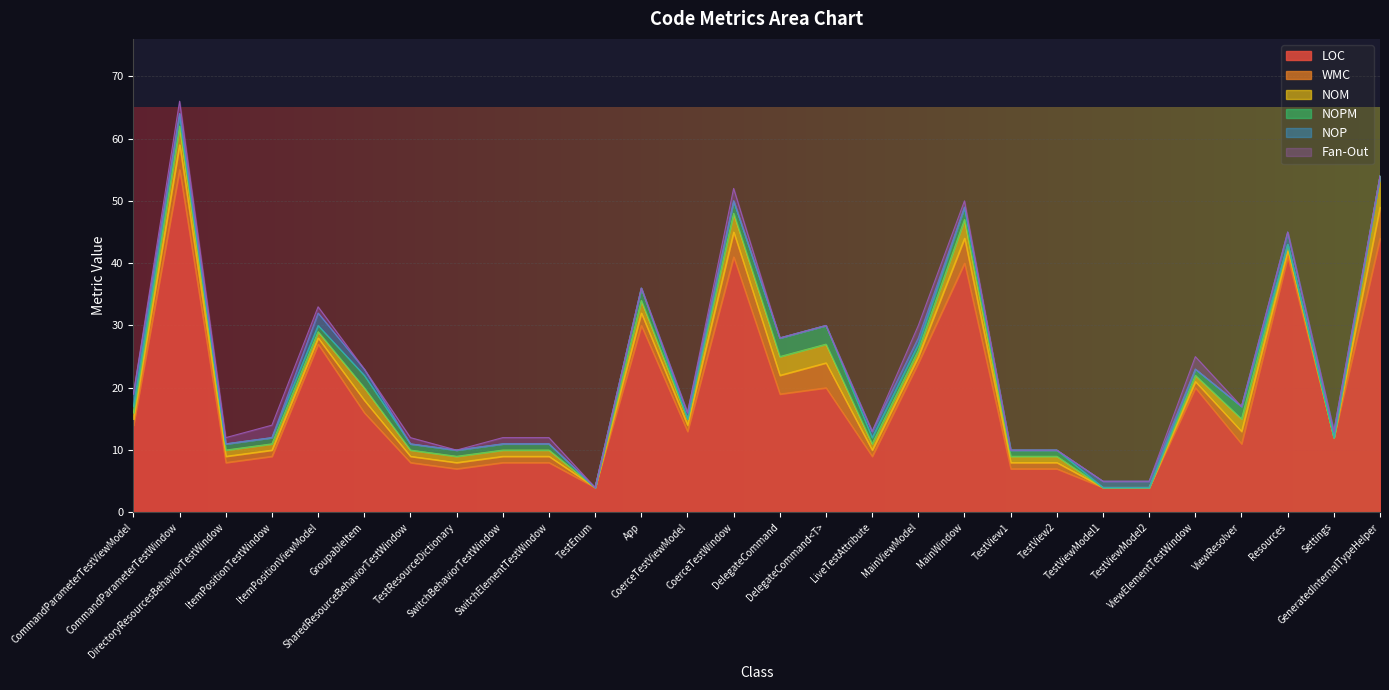

How many values in the LOC series are below 13?

14